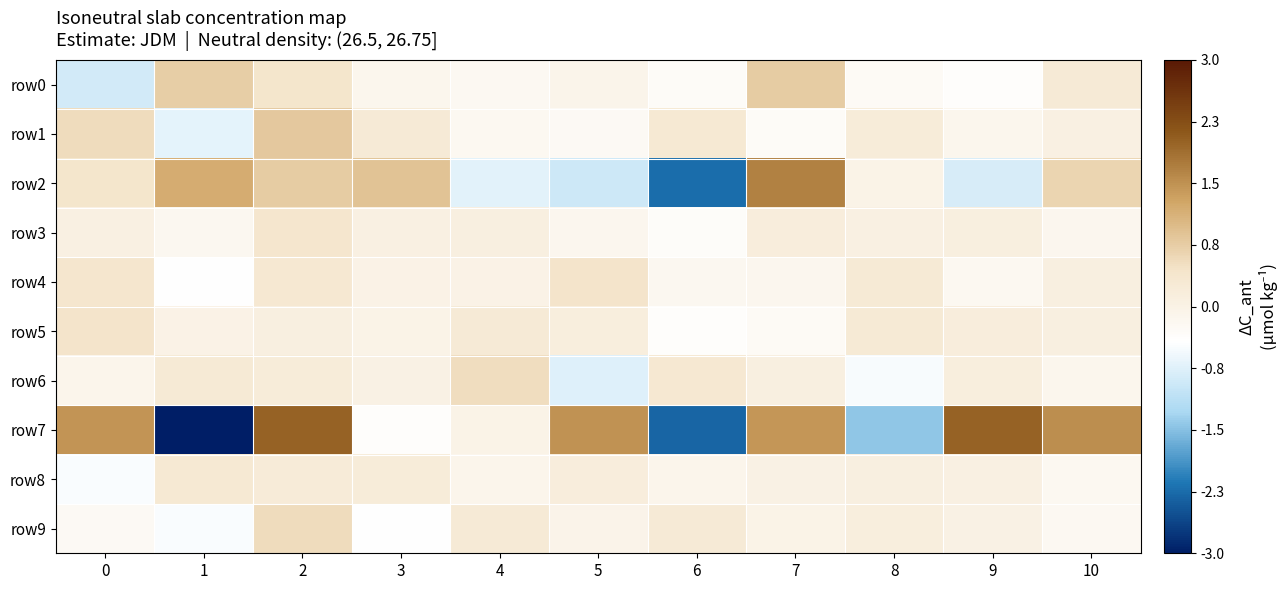

What is the spread (max minus min) of values at 3?

1.3